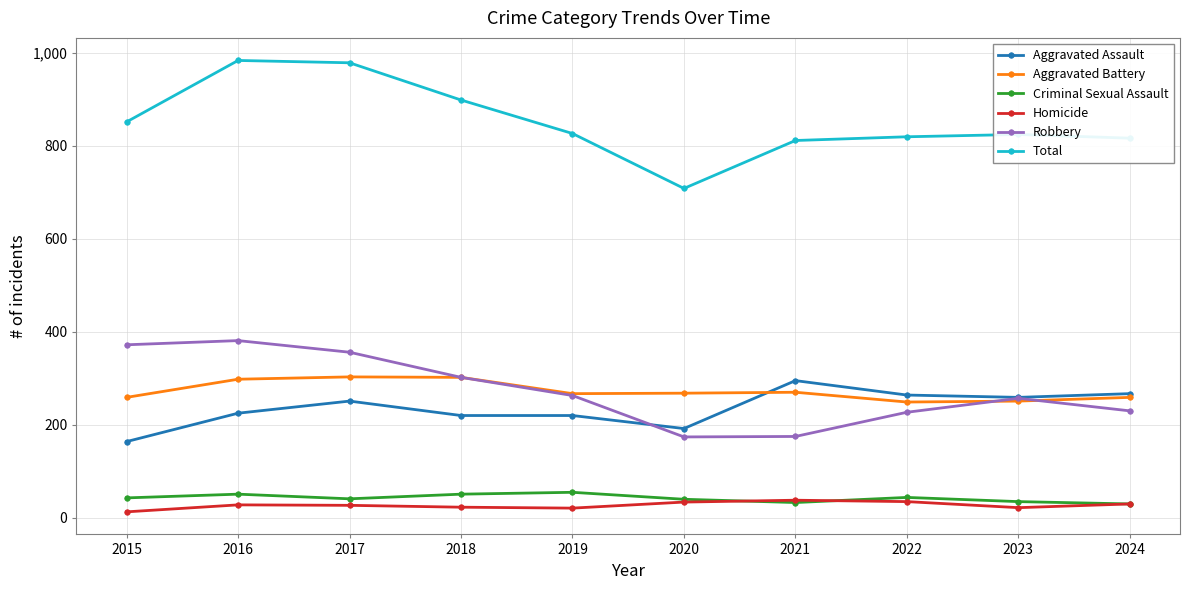

How many lines are shown in the chart?

6